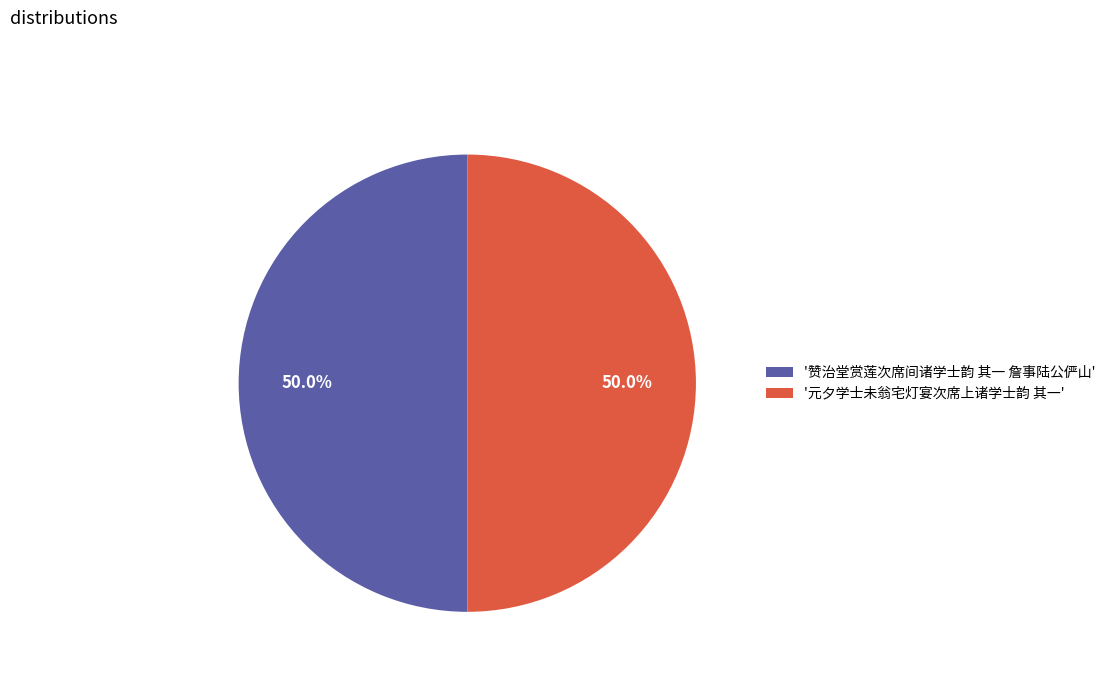

Do '赞治堂赏莲次席间诸学士韵 其一 詹事陆公俨山' and '元夕学士未翁宅灯宴次席上诸学士韵 其一' together represent more than half of the pie?

Yes